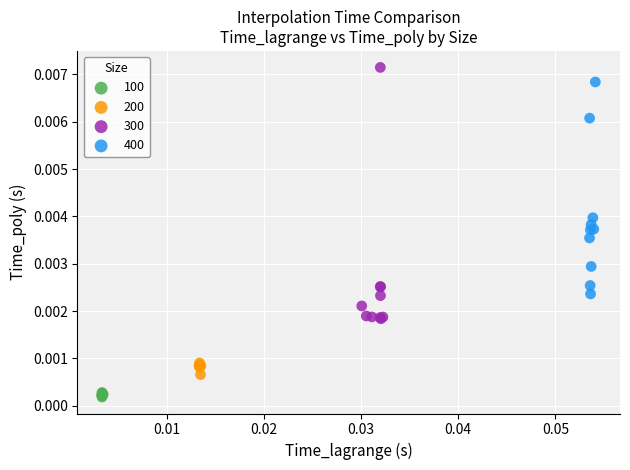

Which series contains the lowest Y value?

100